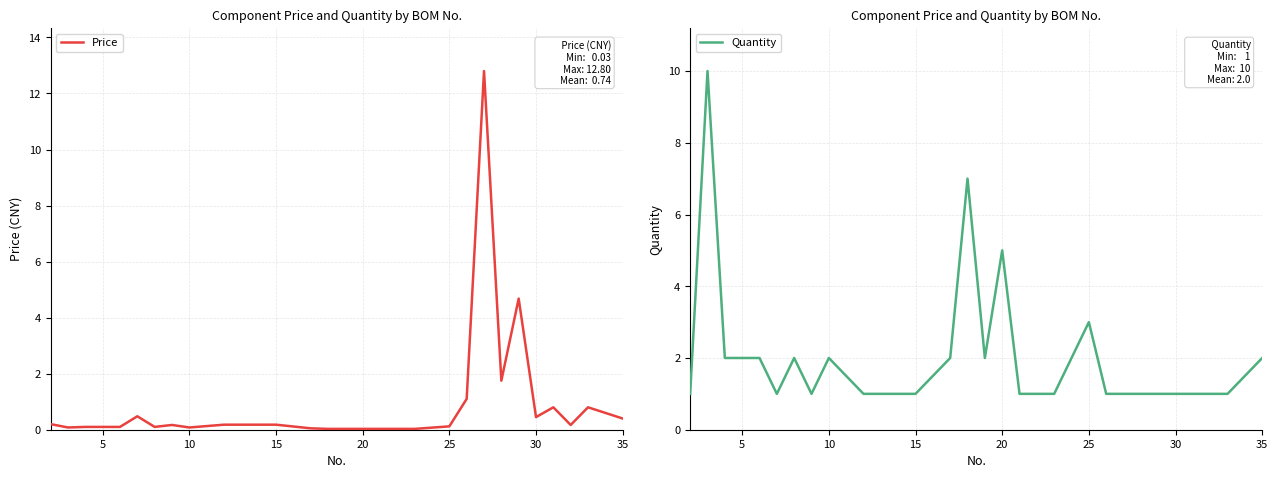

How many lines are shown in the chart?

2